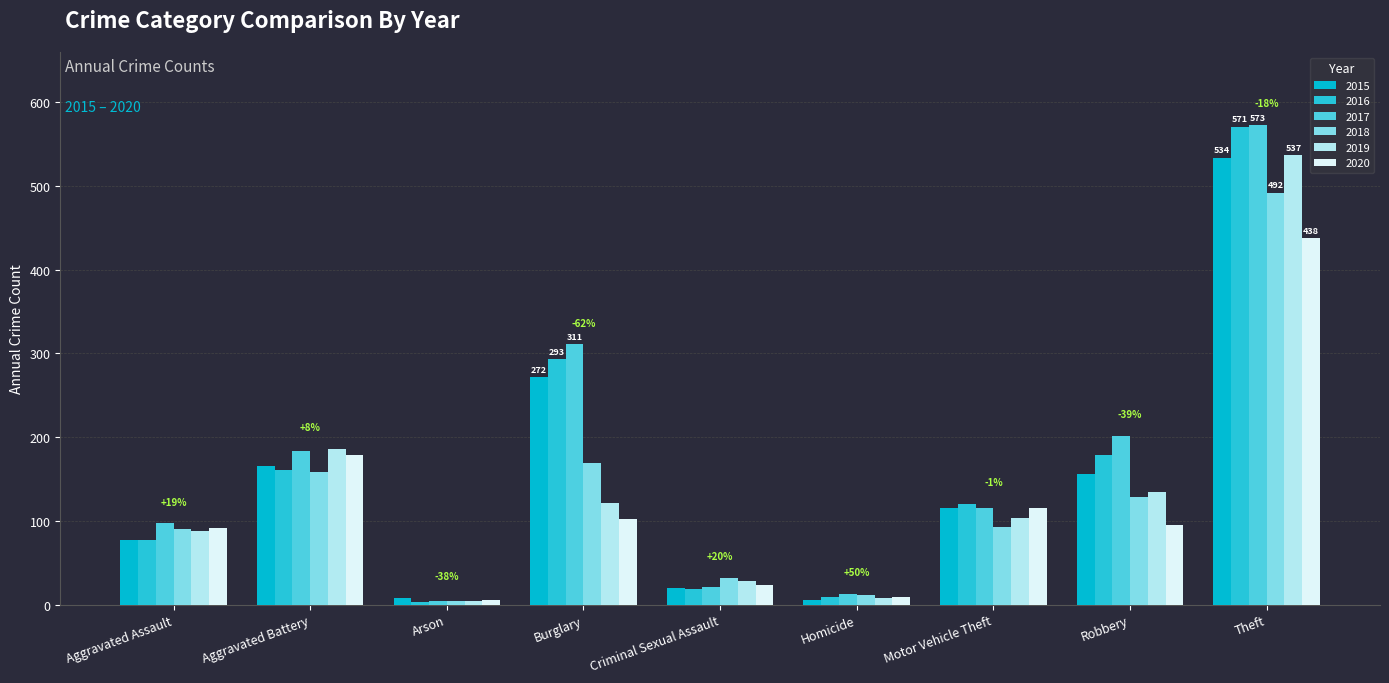

What are all the series names shown in the legend?

2015, 2016, 2017, 2018, 2019, 2020